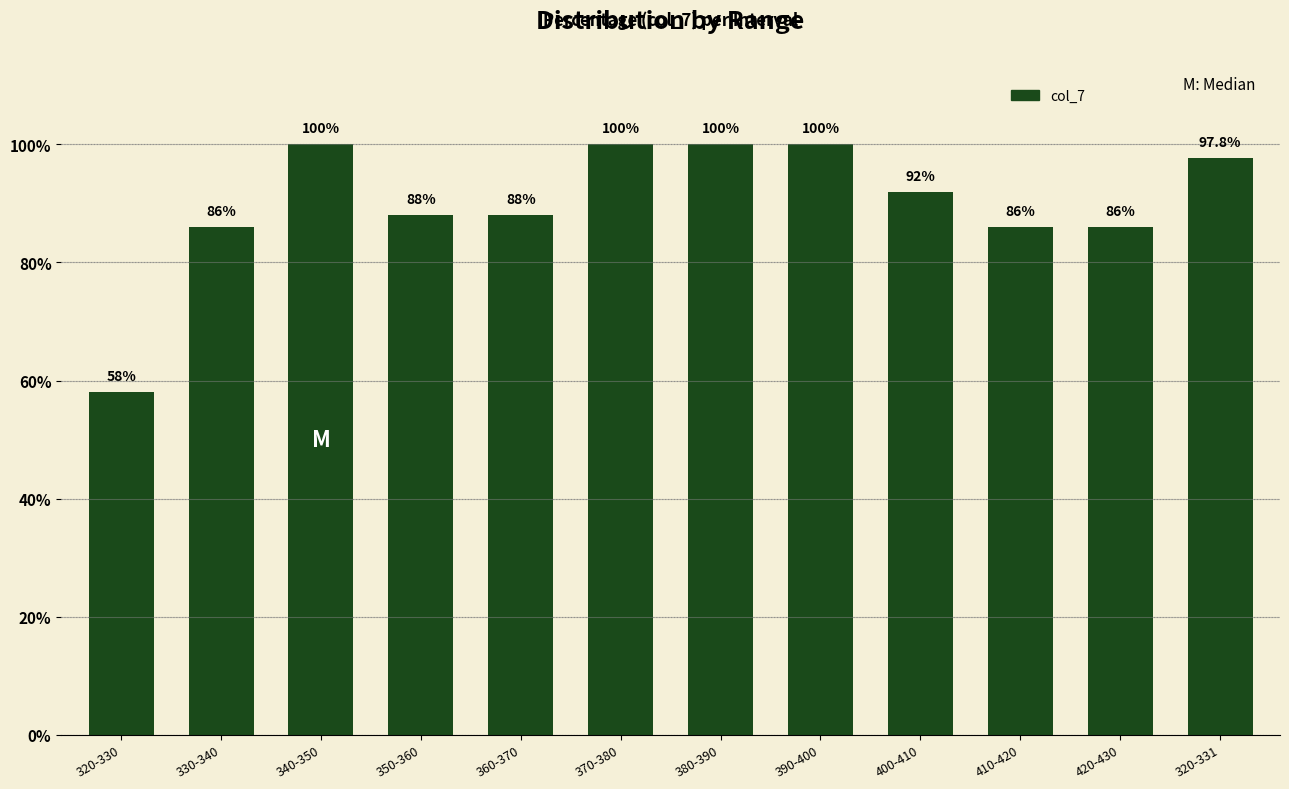

Approximately how many times larger is the value at 400-410 compared to 360-370?

1.0